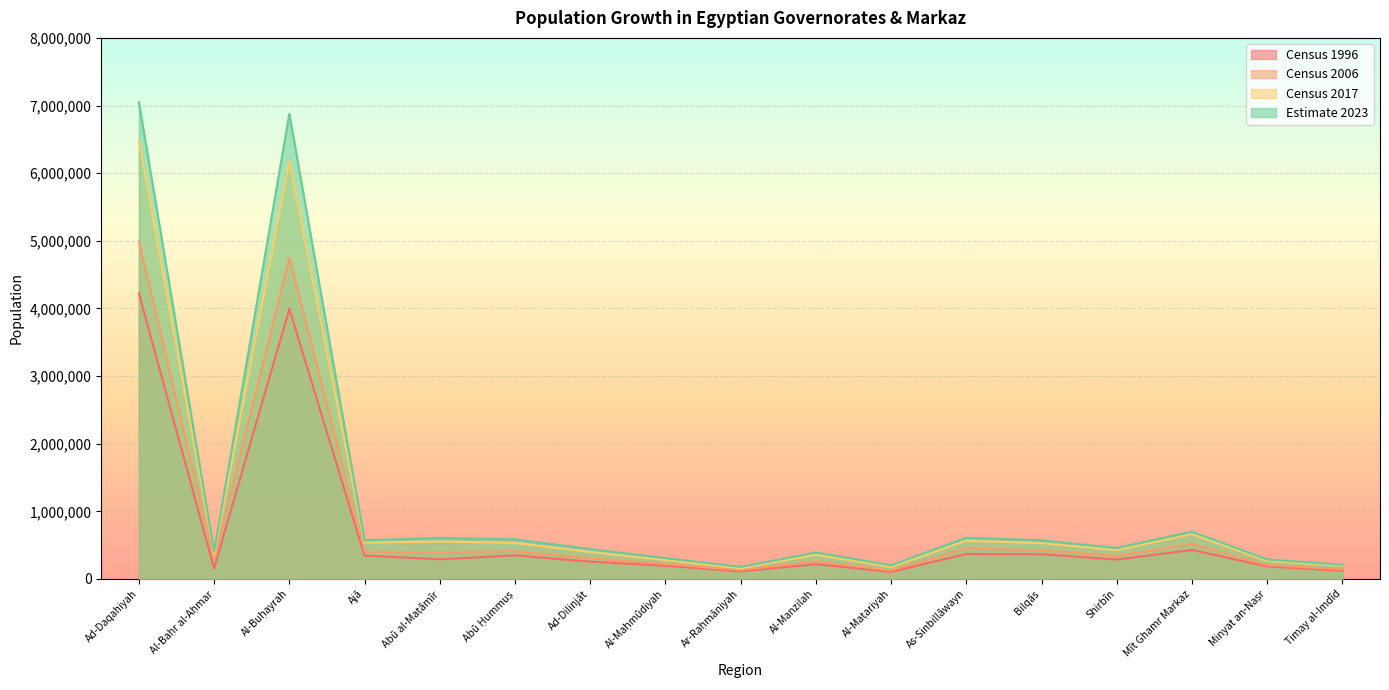

At how many categories does at least one series exceed 6489584?

2